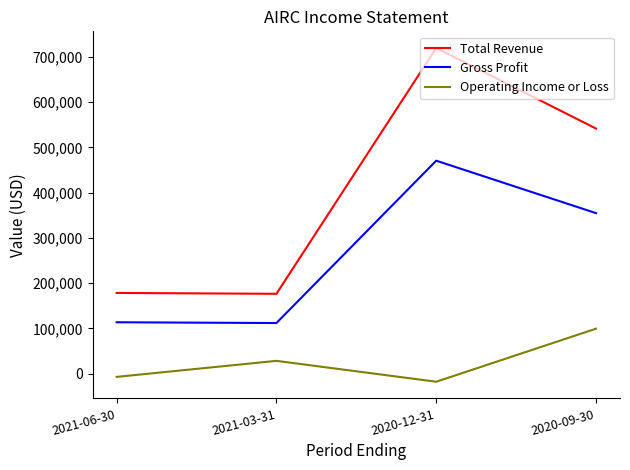

How many negative values does the Operating Income or Loss series have?

2